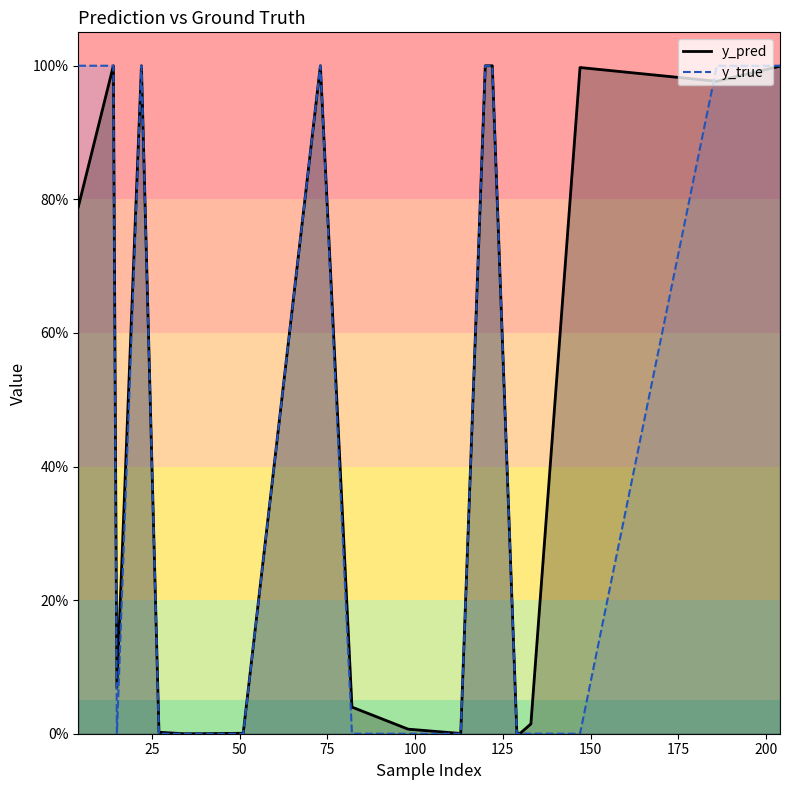

What is the average value of the y_true series?

0.4